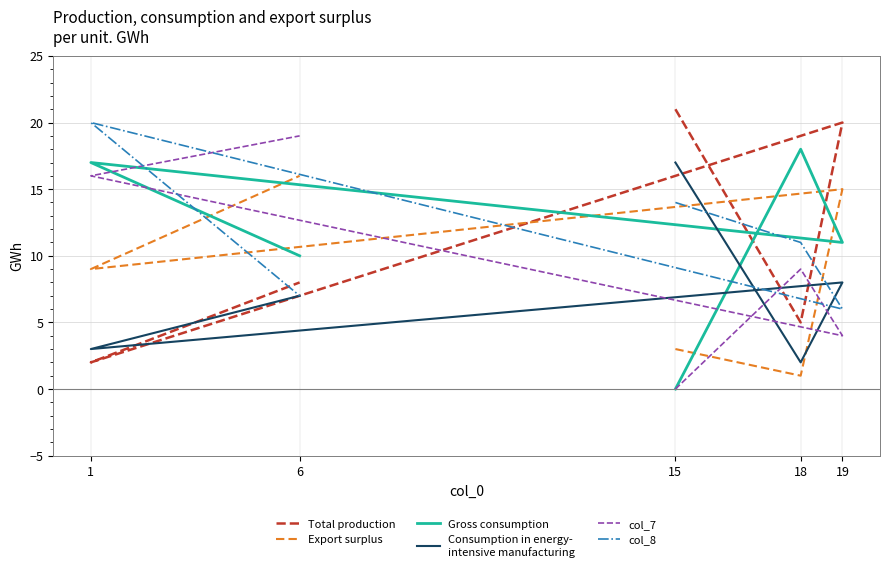

True or false: Consumption in energy-
intensive manufacturing has a value of 4 at 1.

False